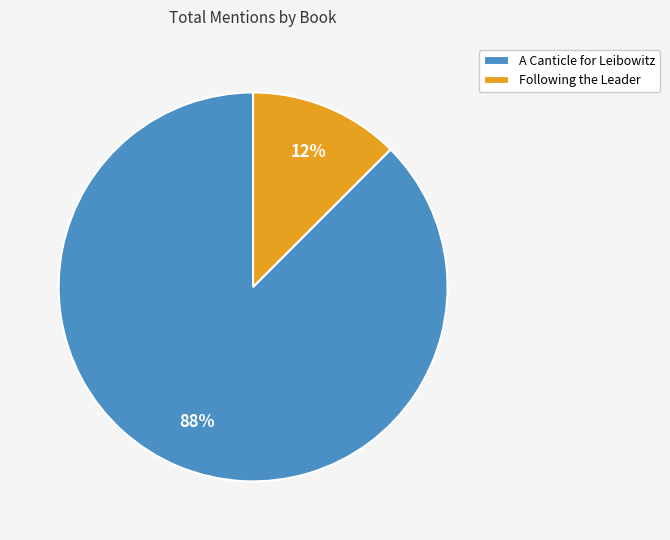

Does Following the Leader account for over 50% of the chart?

No